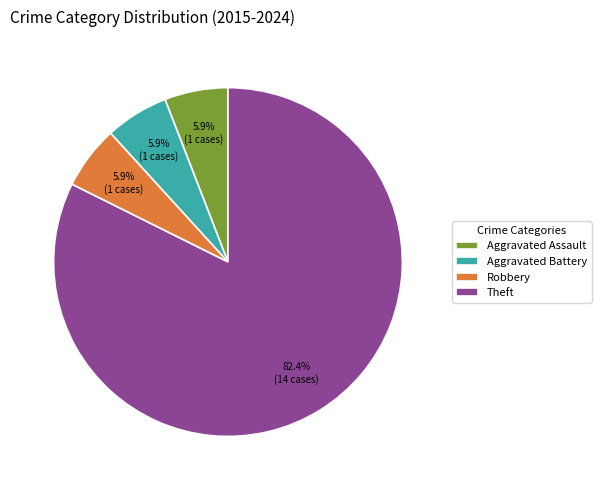

Between Robbery and Theft, which is larger?

Theft